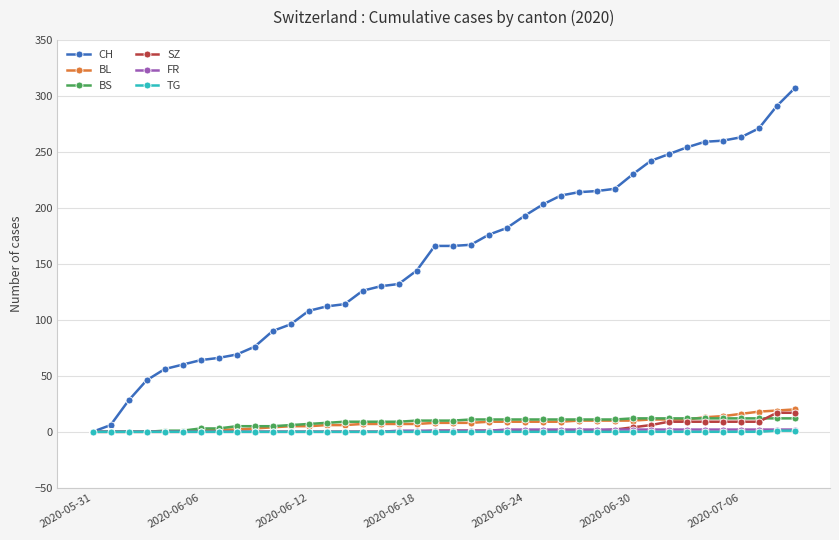

Which series has the widest spread of values?

CH